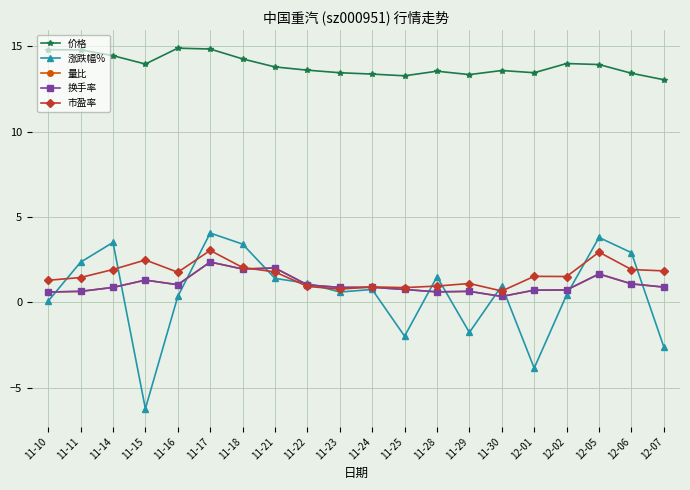

Is this an area chart (filled region under the line)?

No